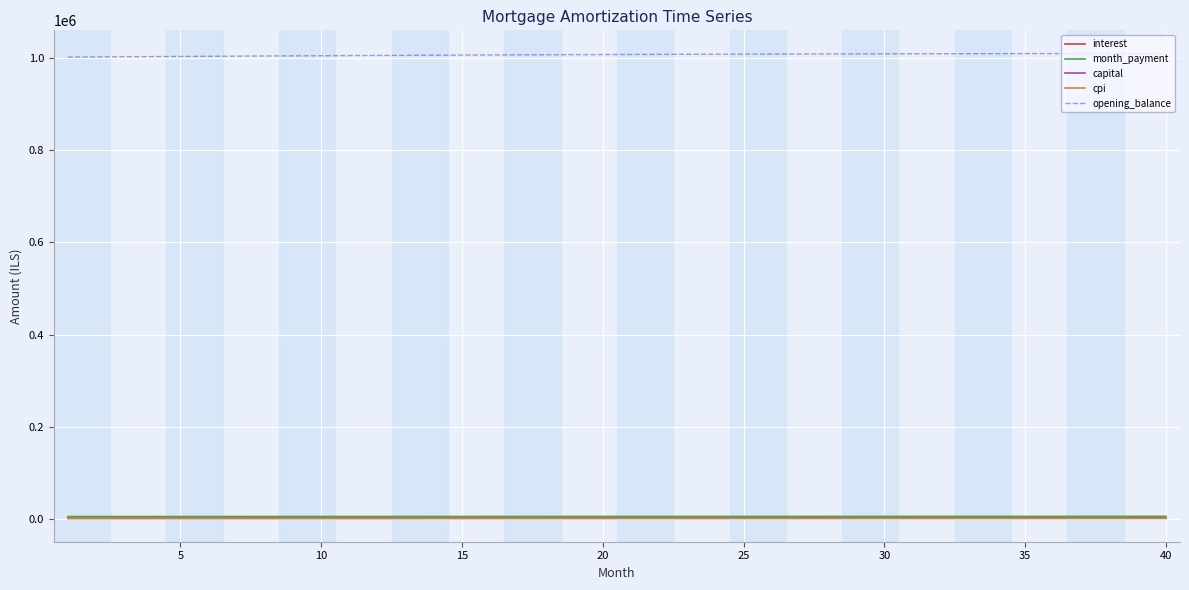

Which series has the largest total across all categories?

opening_balance